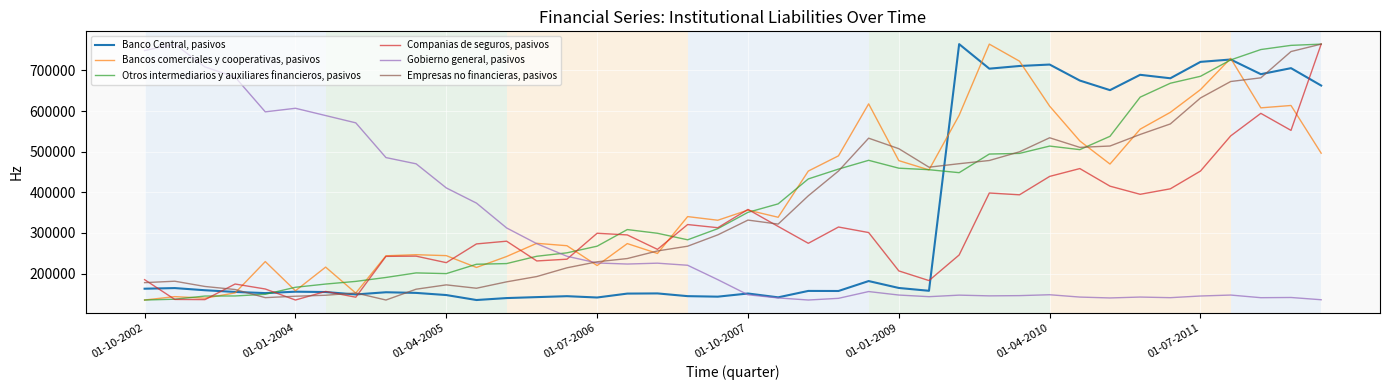

What is the lowest value of the Gobierno general, pasivos series?

134737.0